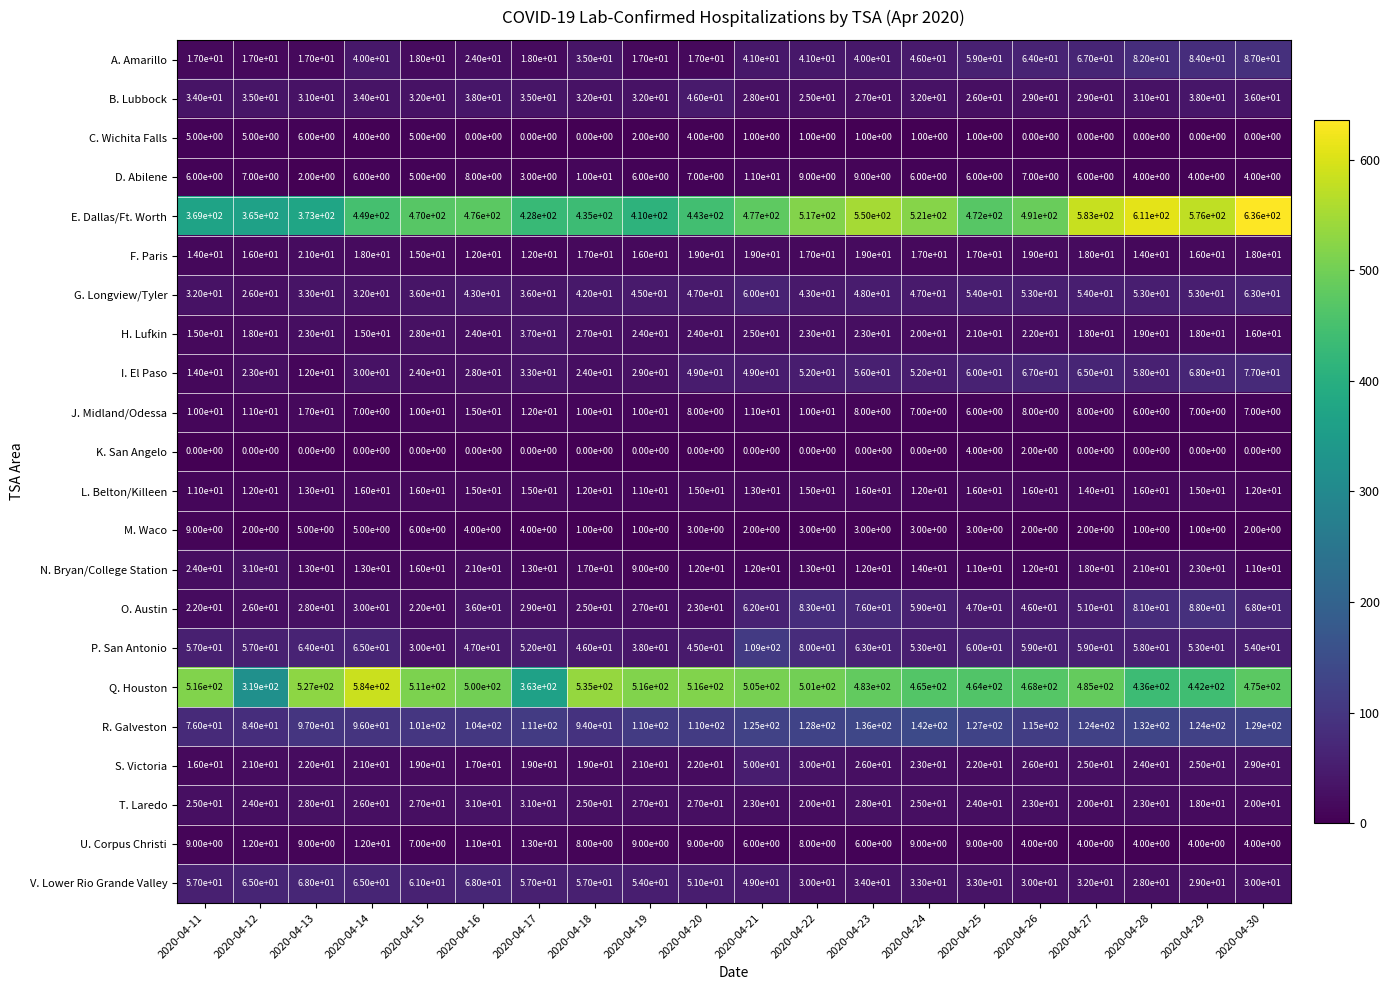

How many data points does each series have?

20